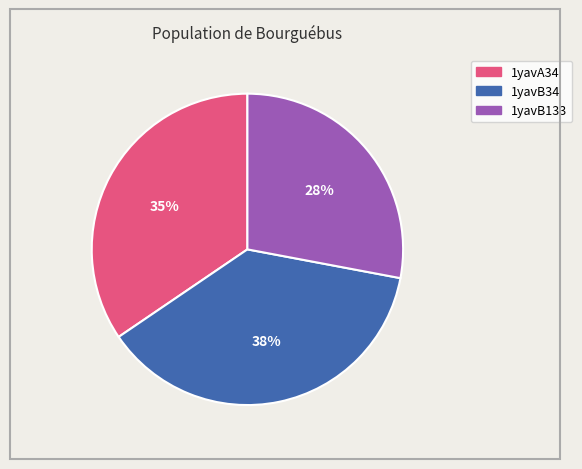

What percentage is the 1yavA34 slice, to the nearest percent?

35%